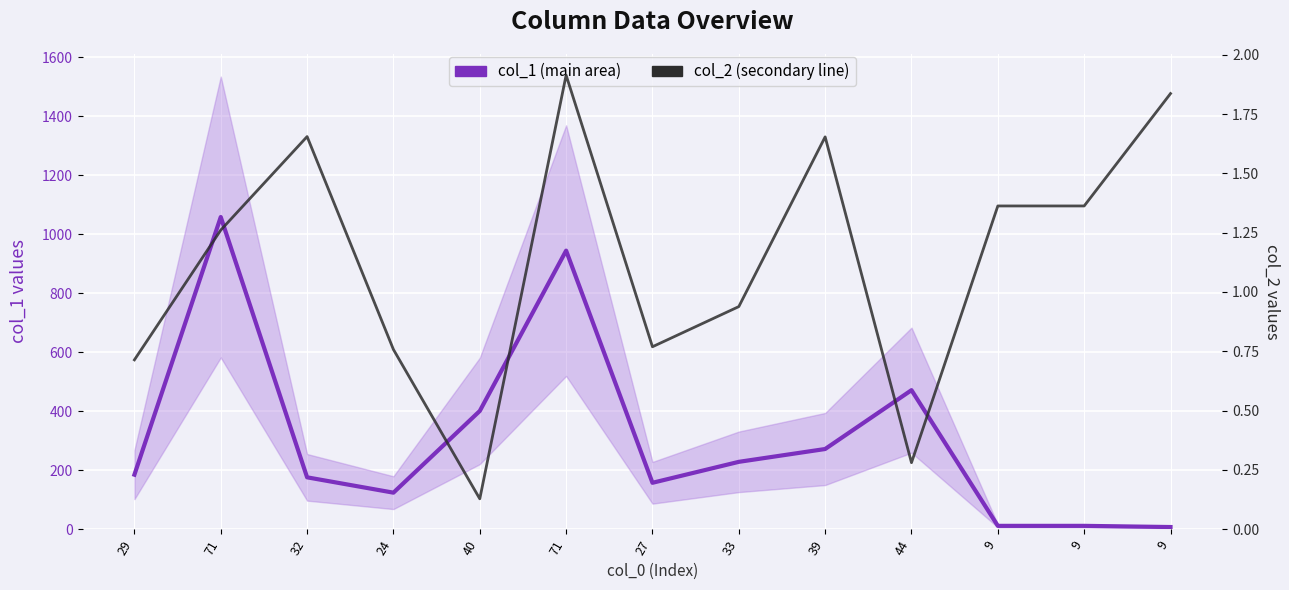

List the series in order of their overall mean, lowest first.

col_2 (secondary), col_1 (main)